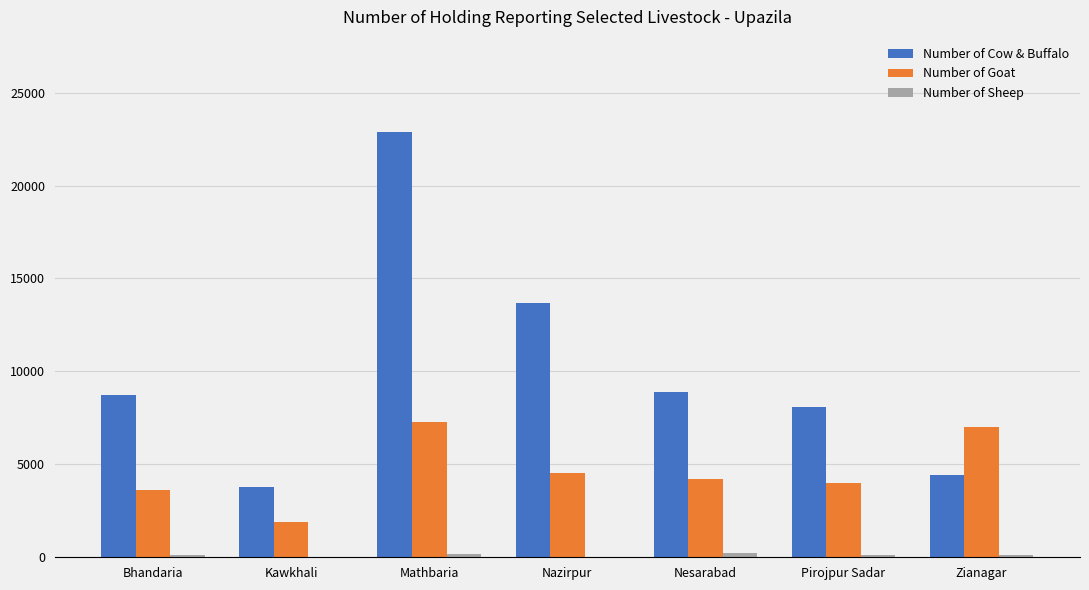

At which category is the sum across all series the highest?

Mathbaria